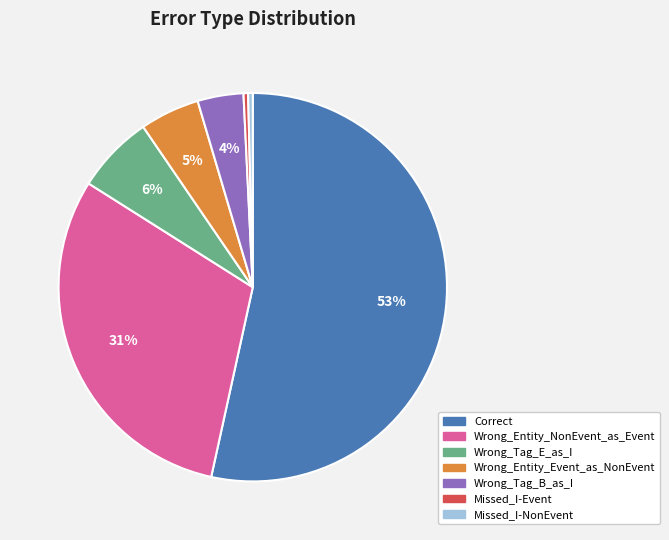

Do Correct and Wrong_Tag_B_as_I together represent more than half of the pie?

Yes